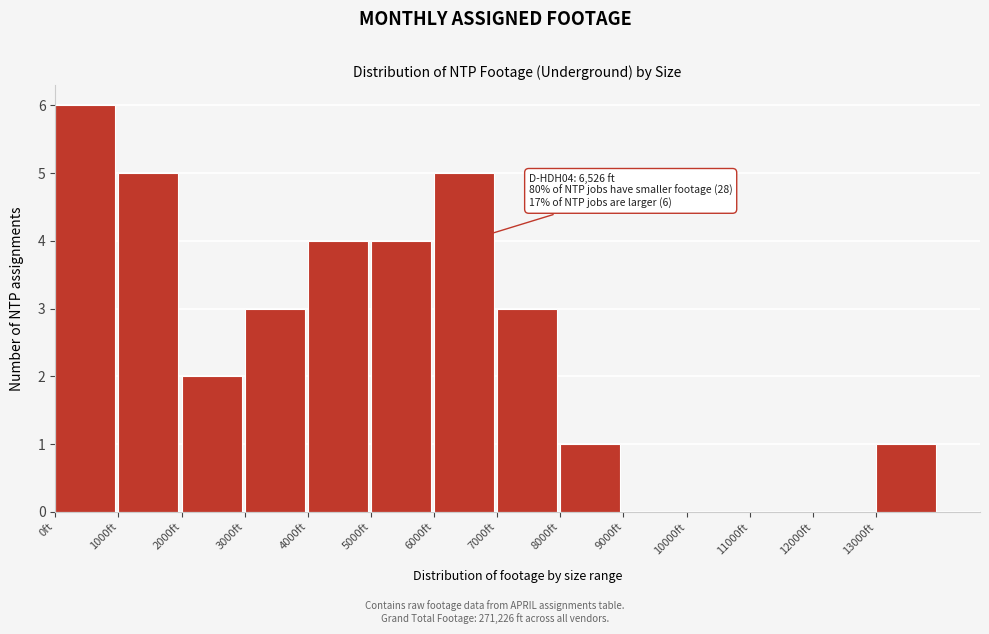

Over which range of the x-axis is the bar tallest?

0 to 1000